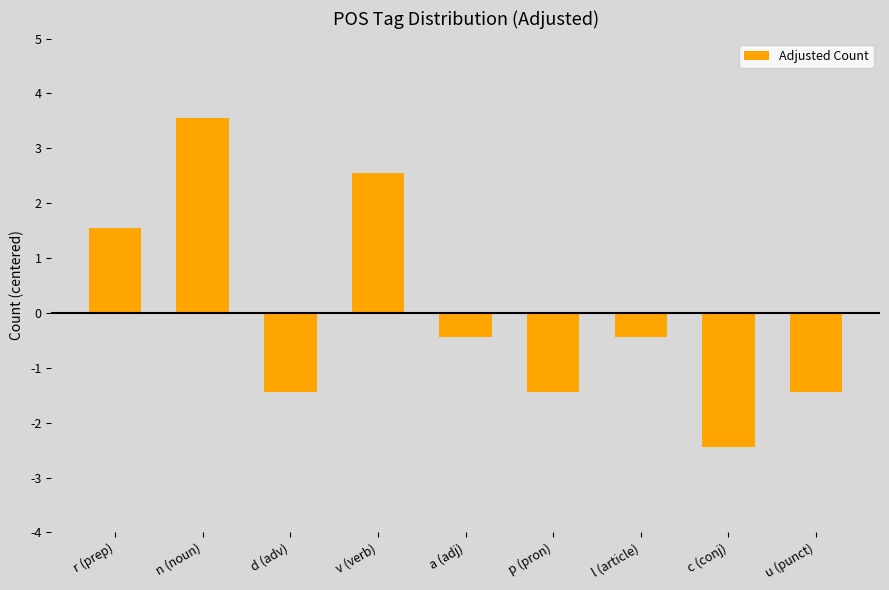

What is the minimum value shown in the chart?

-2.4